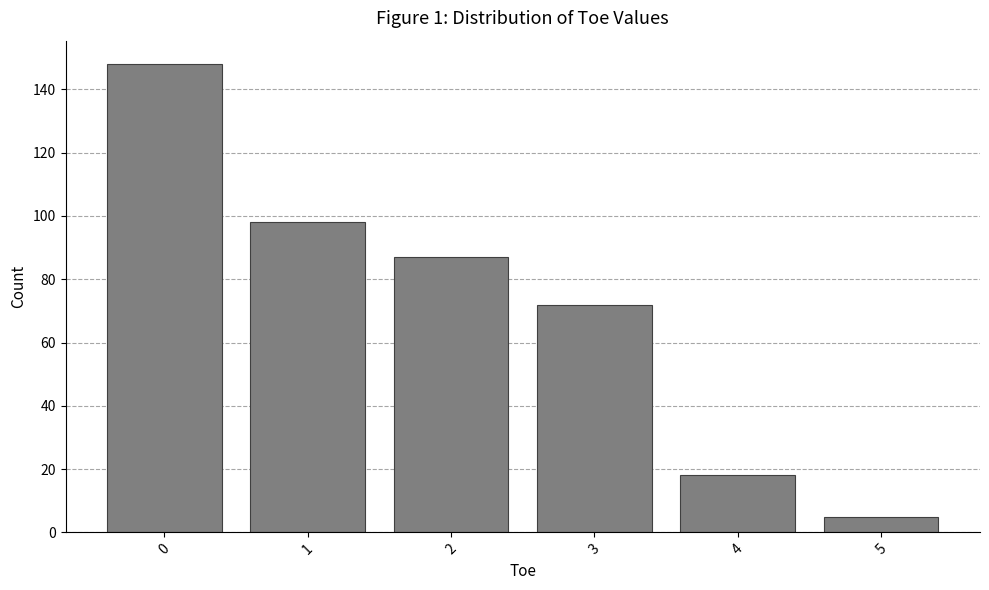

True or false: the data shows 148 at 0.

True